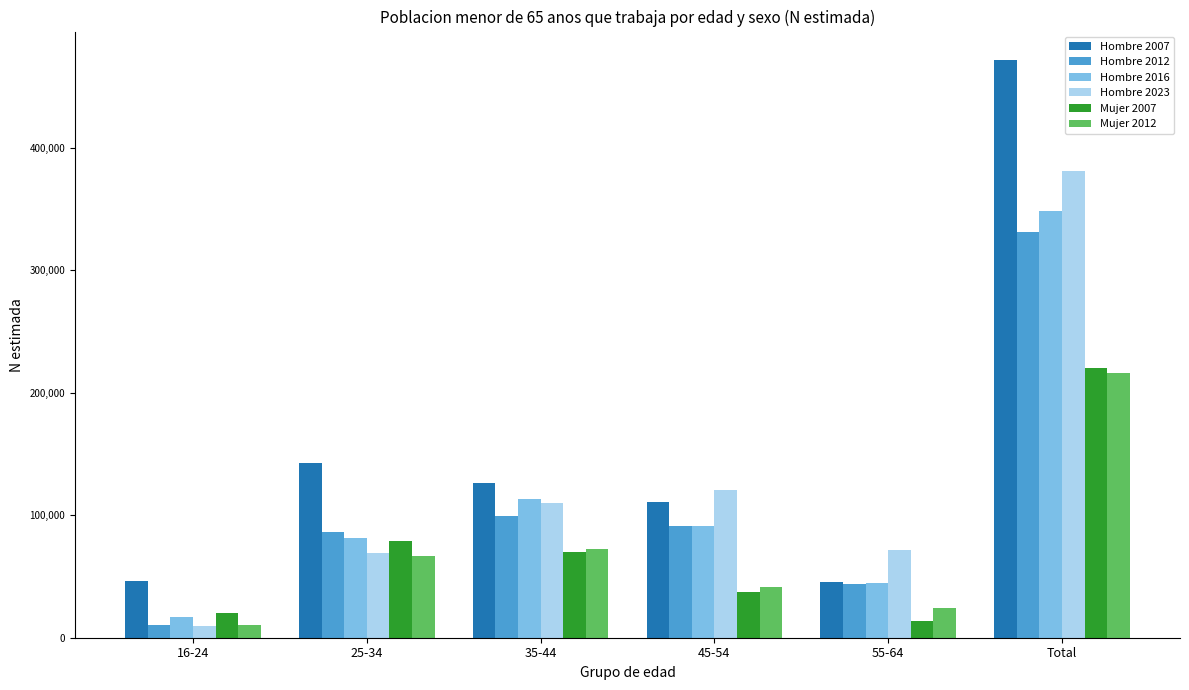

Which label corresponds to the largest value in the chart?

Total